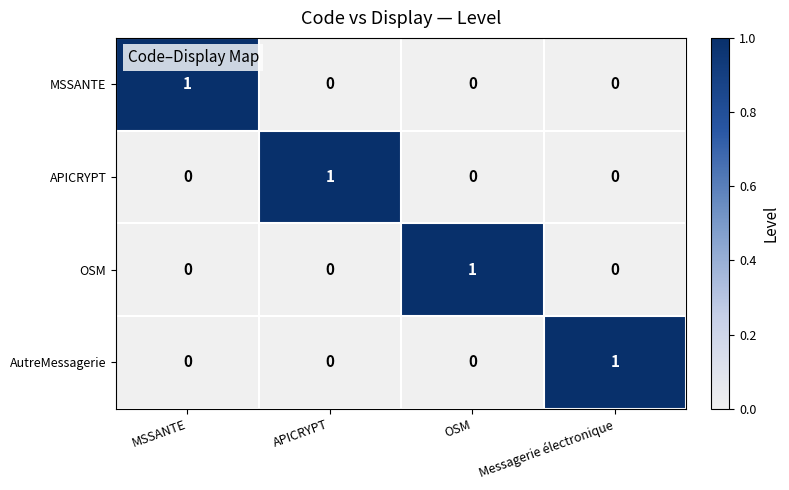

The AutreMessagerie series shows 1 at APICRYPT. True or false?

False